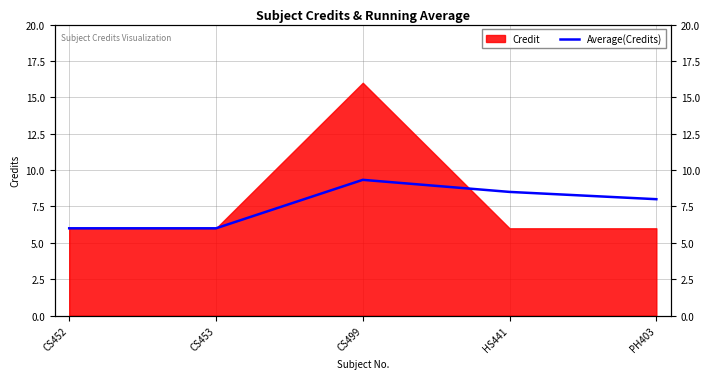

Rank the categories by value from highest to lowest.

CS499, HS441, PH403, CS452, CS453